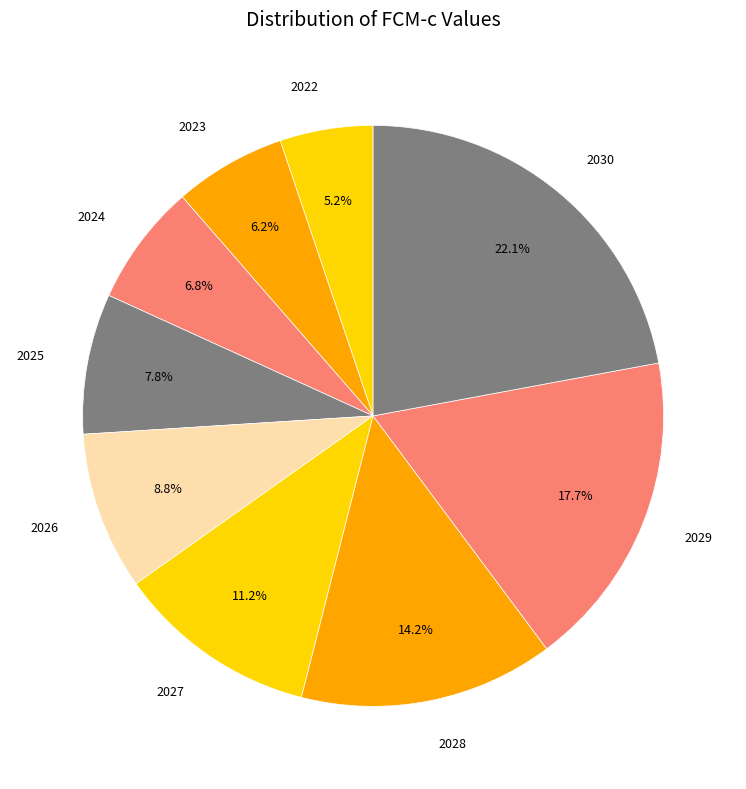

The 2027 slice represents 11% of the pie. True or false?

True